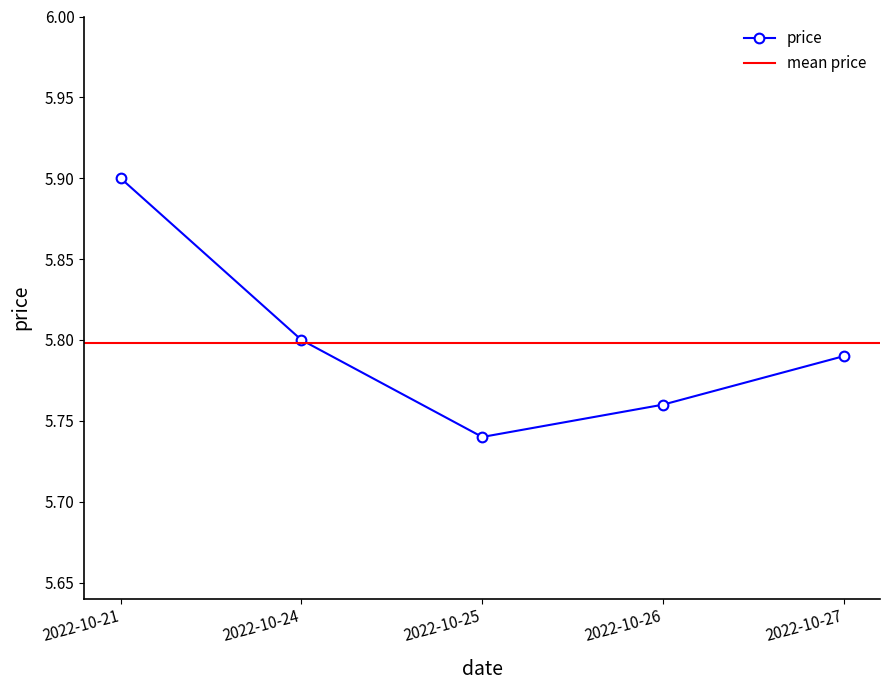

True or false: the data shows 5.7 at 2022-10-25.

True